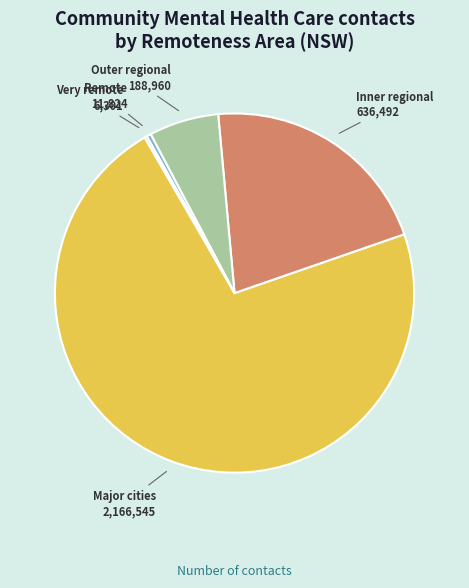

Is there any slice that represents more than half of the pie?

Yes